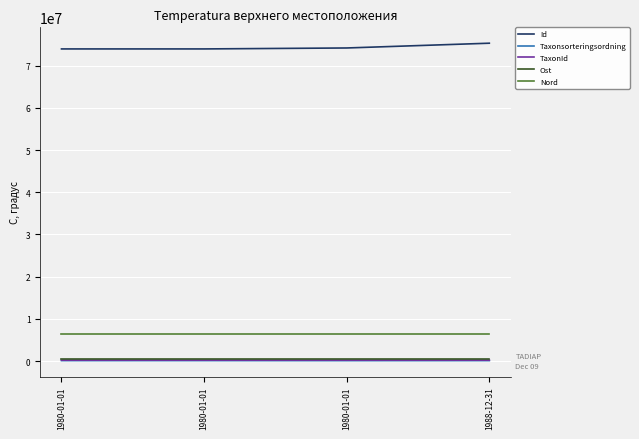

Does the chart have visible grid lines?

Yes